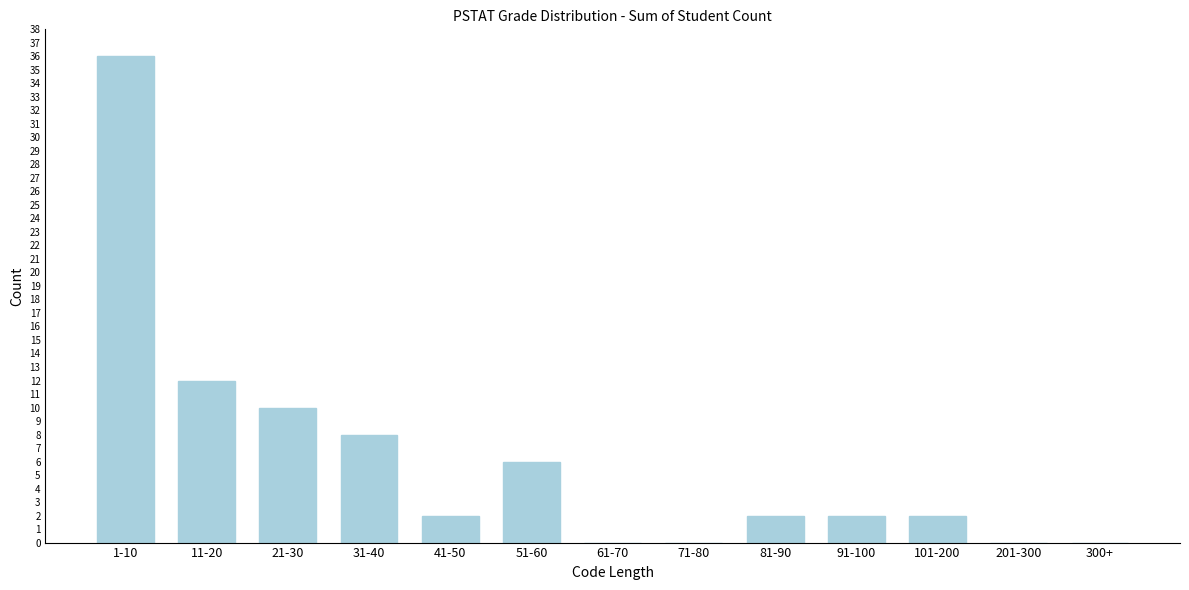

Reading right to left, what are all the values shown in this chart?

300+=0	201-300=0	101-200=2	91-100=2	81-90=2	71-80=0	61-70=0	51-60=6	41-50=2	31-40=8	21-30=10	11-20=12	1-10=36